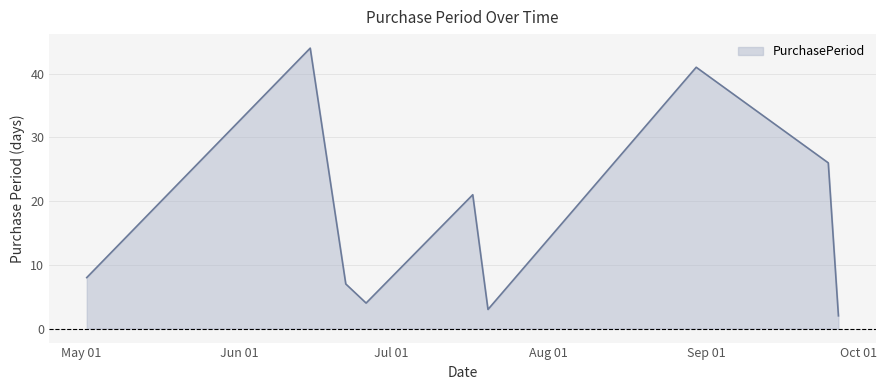

How many lines are shown in the chart?

1